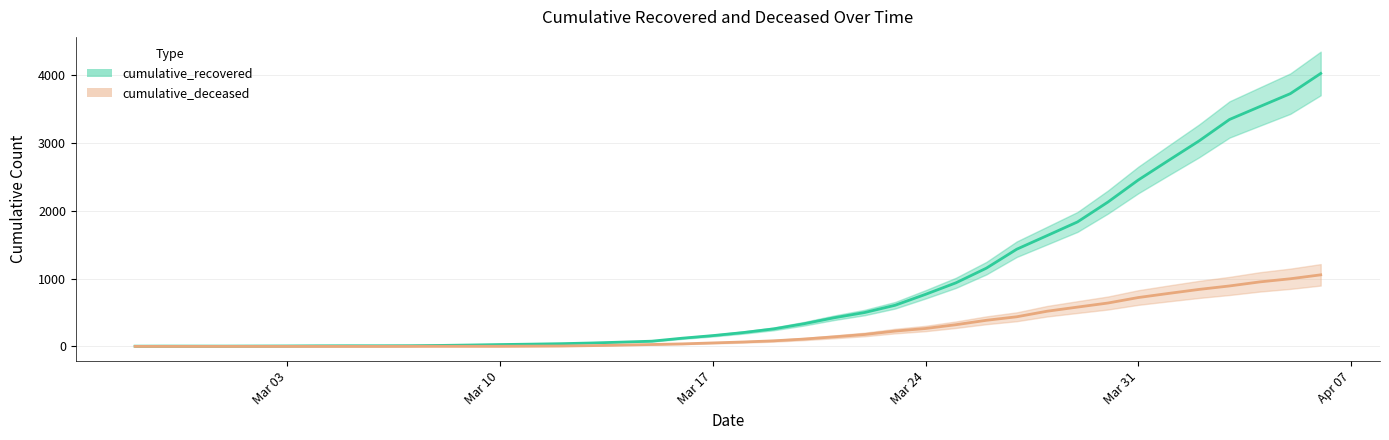

At which label is cumulative_recovered closest to 2015?

2020-03-30